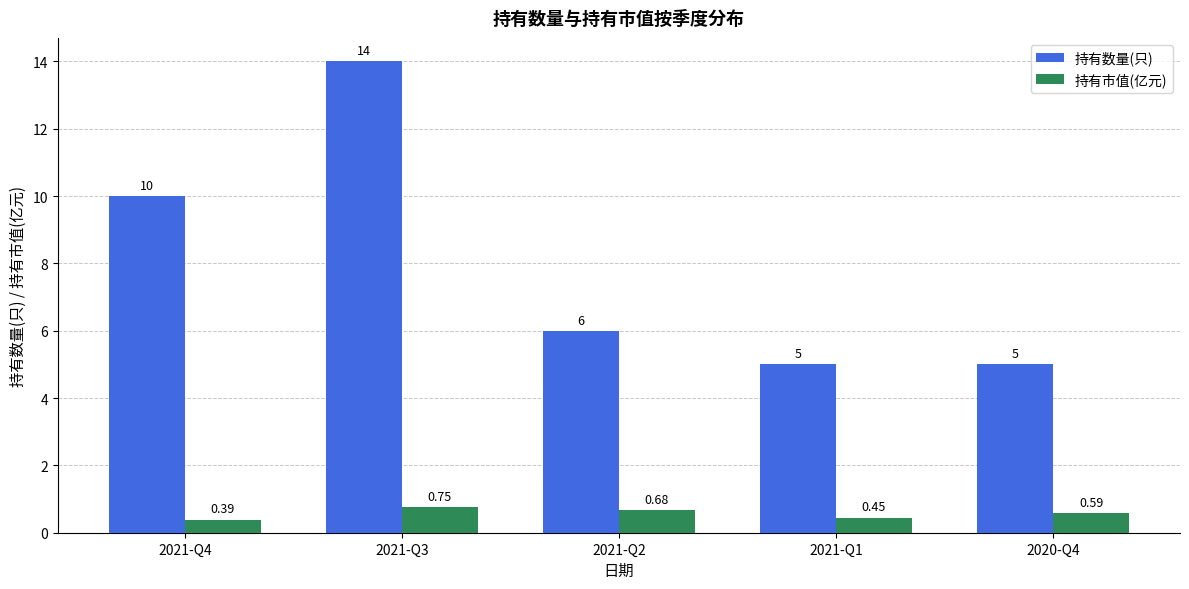

What is the greatest value displayed?

14.0